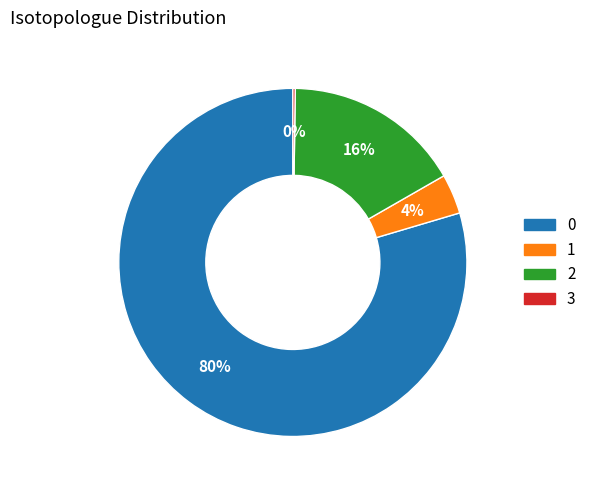

The 2 slice represents 16% of the pie. True or false?

True